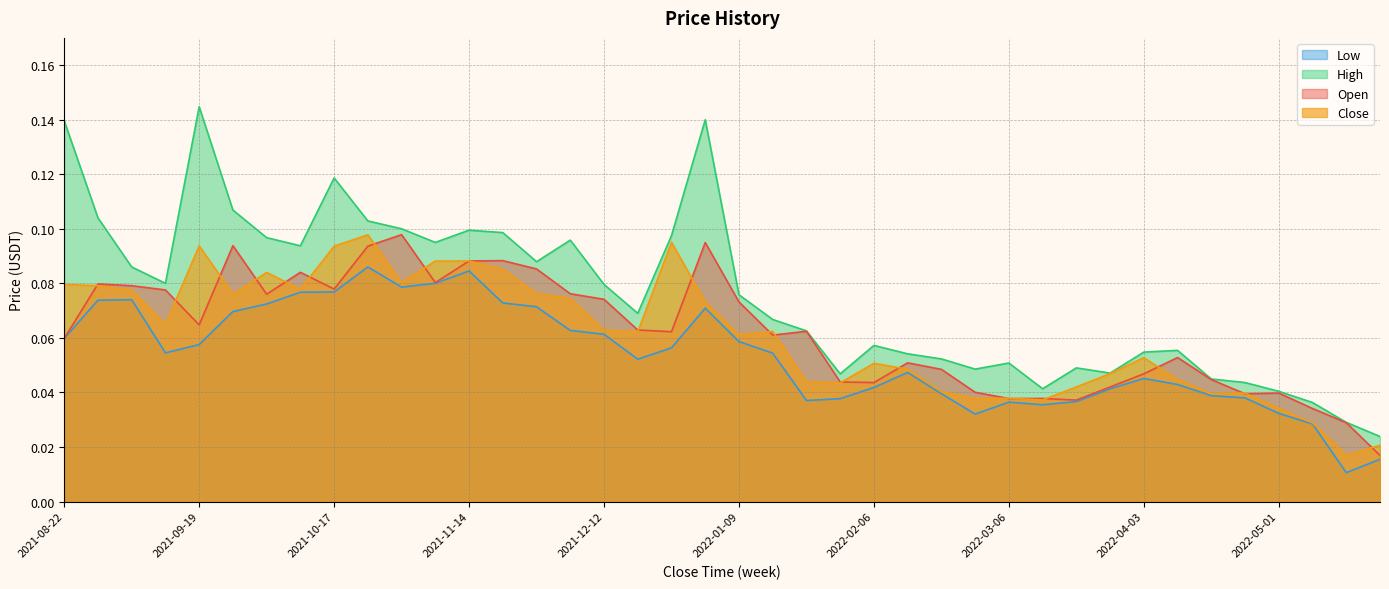

True or false: Low and Close cross at least once.

False